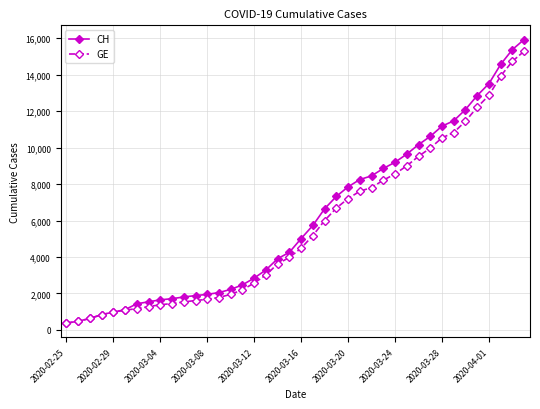

What are all the series names shown in the legend?

CH, GE